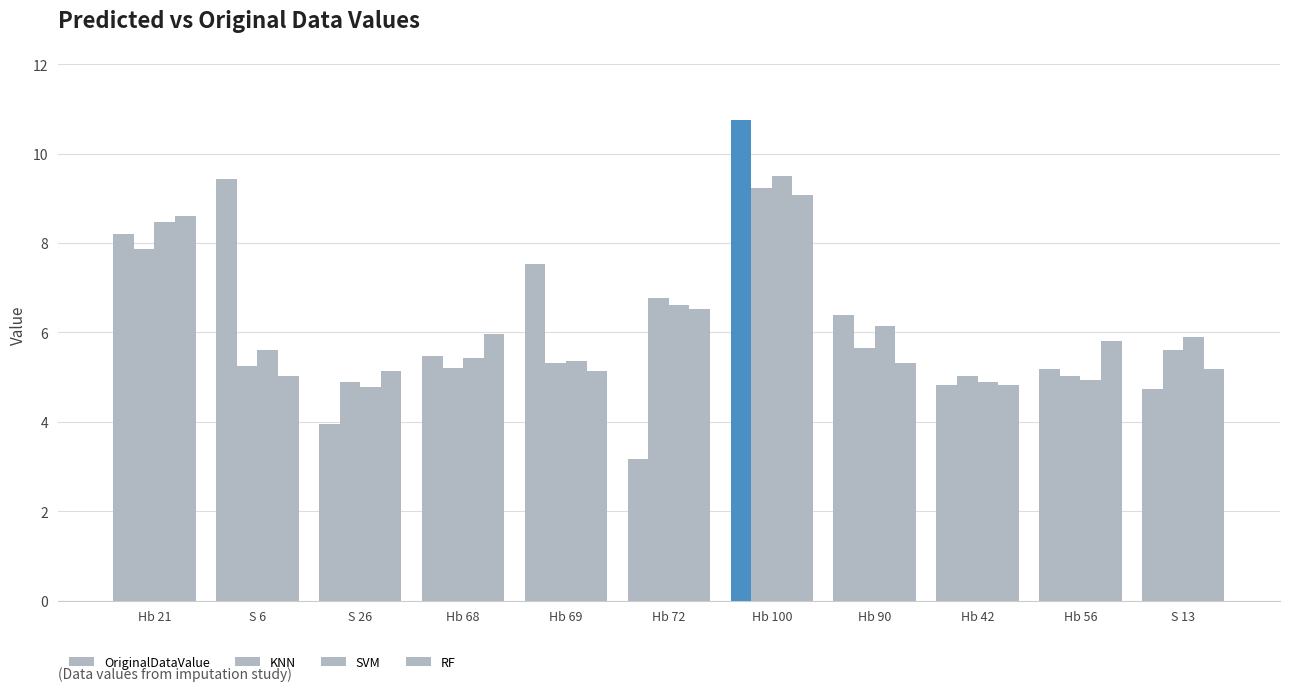

How many bars are there in each group?

4